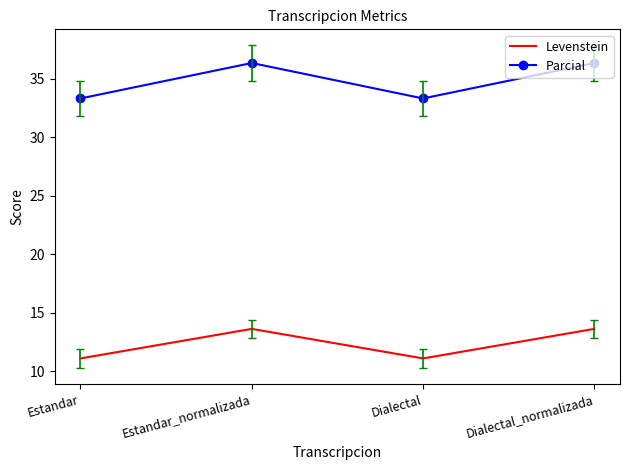

What position from the left is Estandar_normalizada?

2